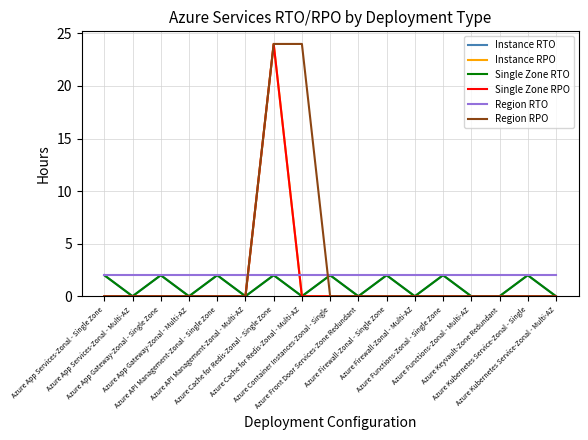

Does the chart have visible grid lines?

Yes